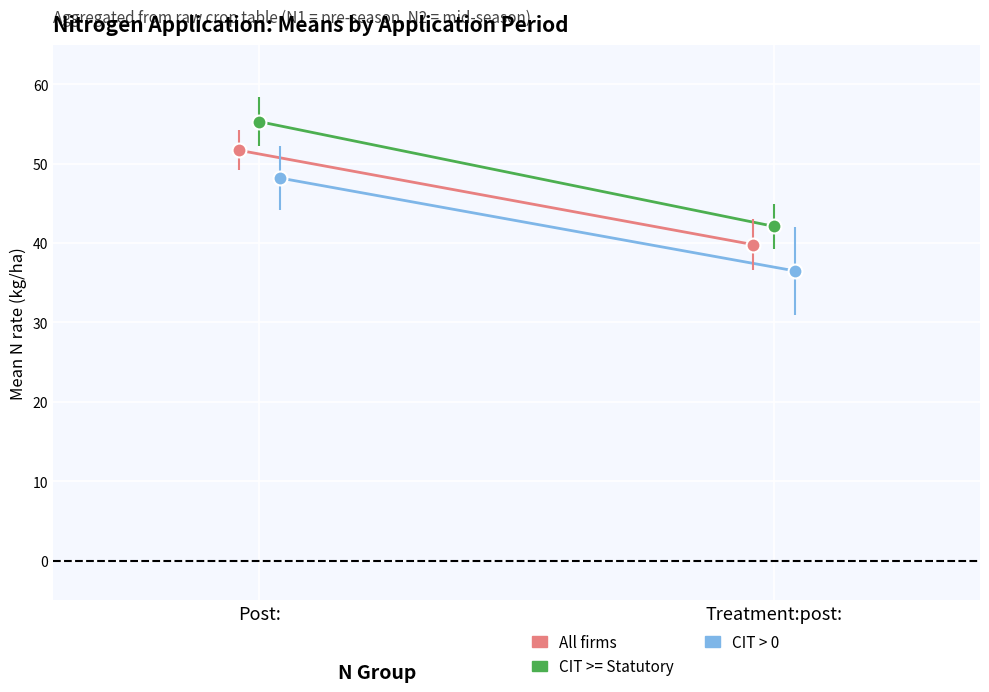

At which category does the chart reach its minimum across all series?

Treatment:post: